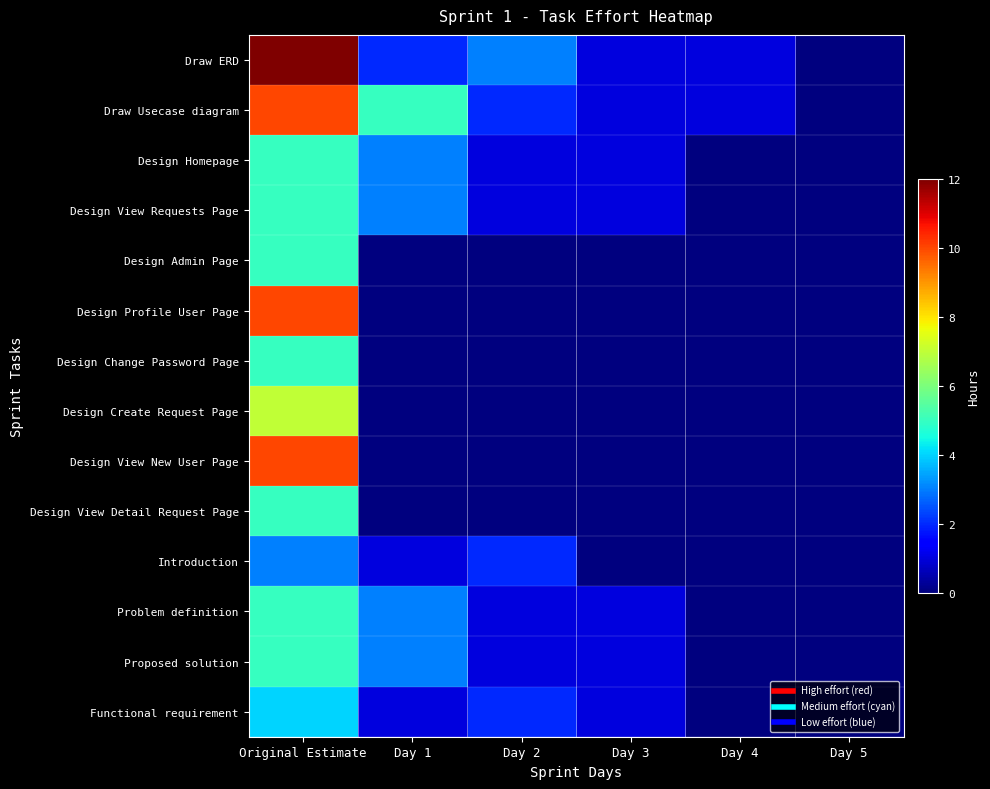

Reading left to right, what are all the values shown in this chart?

Draw ERD: Original Estimate=12	Day 1=2	Day 2=3	Day 3=1	Day 4=1	Day 5=0
Draw Usecase diagram: Original Estimate=10	Day 1=5	Day 2=2	Day 3=1	Day 4=1	Day 5=0
Design Homepage: Original Estimate=5	Day 1=3	Day 2=1	Day 3=1	Day 4=0	Day 5=0
Design View Requests Page: Original Estimate=5	Day 1=3	Day 2=1	Day 3=1	Day 4=0	Day 5=0
Design Admin Page: Original Estimate=5	Day 1=0	Day 2=0	Day 3=0	Day 4=0	Day 5=0
Design Profile User Page: Original Estimate=10	Day 1=0	Day 2=0	Day 3=0	Day 4=0	Day 5=0
Design Change Password Page: Original Estimate=5	Day 1=0	Day 2=0	Day 3=0	Day 4=0	Day 5=0
Design Create Request Page: Original Estimate=7	Day 1=0	Day 2=0	Day 3=0	Day 4=0	Day 5=0
Design View New User Page: Original Estimate=10	Day 1=0	Day 2=0	Day 3=0	Day 4=0	Day 5=0
Design View Detail Request Page: Original Estimate=5	Day 1=0	Day 2=0	Day 3=0	Day 4=0	Day 5=0
Introduction: Original Estimate=3	Day 1=1	Day 2=2	Day 3=0	Day 4=0	Day 5=0
Problem definition: Original Estimate=5	Day 1=3	Day 2=1	Day 3=1	Day 4=0	Day 5=0
Proposed solution: Original Estimate=5	Day 1=3	Day 2=1	Day 3=1	Day 4=0	Day 5=0
Functional requirement: Original Estimate=4	Day 1=1	Day 2=2	Day 3=1	Day 4=0	Day 5=0